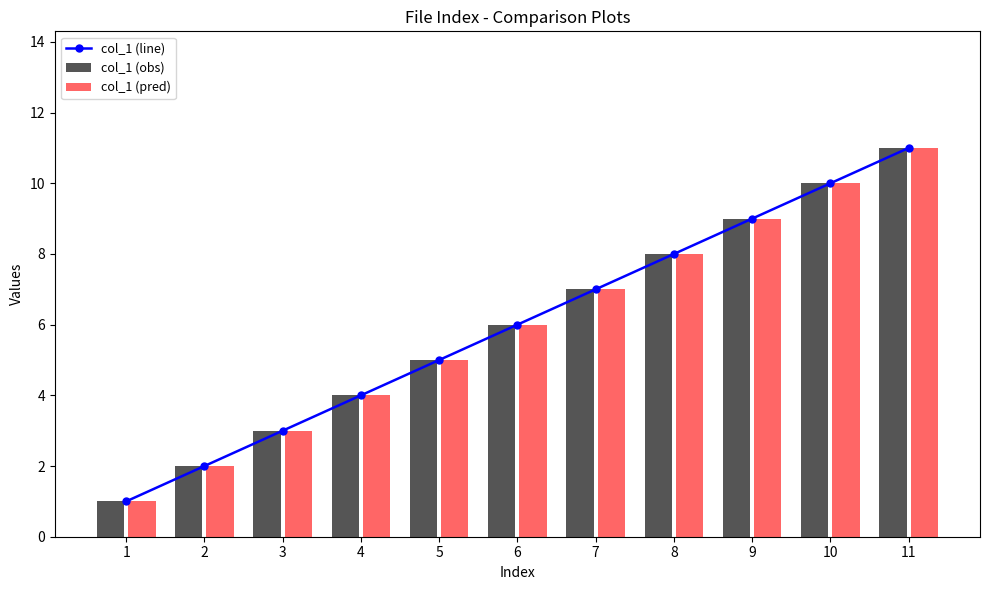

Reading left to right, what are all the values shown in this chart?

col_1 (line): 1=1	2=2	3=3	4=4	5=5	6=6	7=7	8=8	9=9	10=10	11=11
col_1 (obs): 1=1	2=2	3=3	4=4	5=5	6=6	7=7	8=8	9=9	10=10	11=11
col_1 (pred): 1=1	2=2	3=3	4=4	5=5	6=6	7=7	8=8	9=9	10=10	11=11